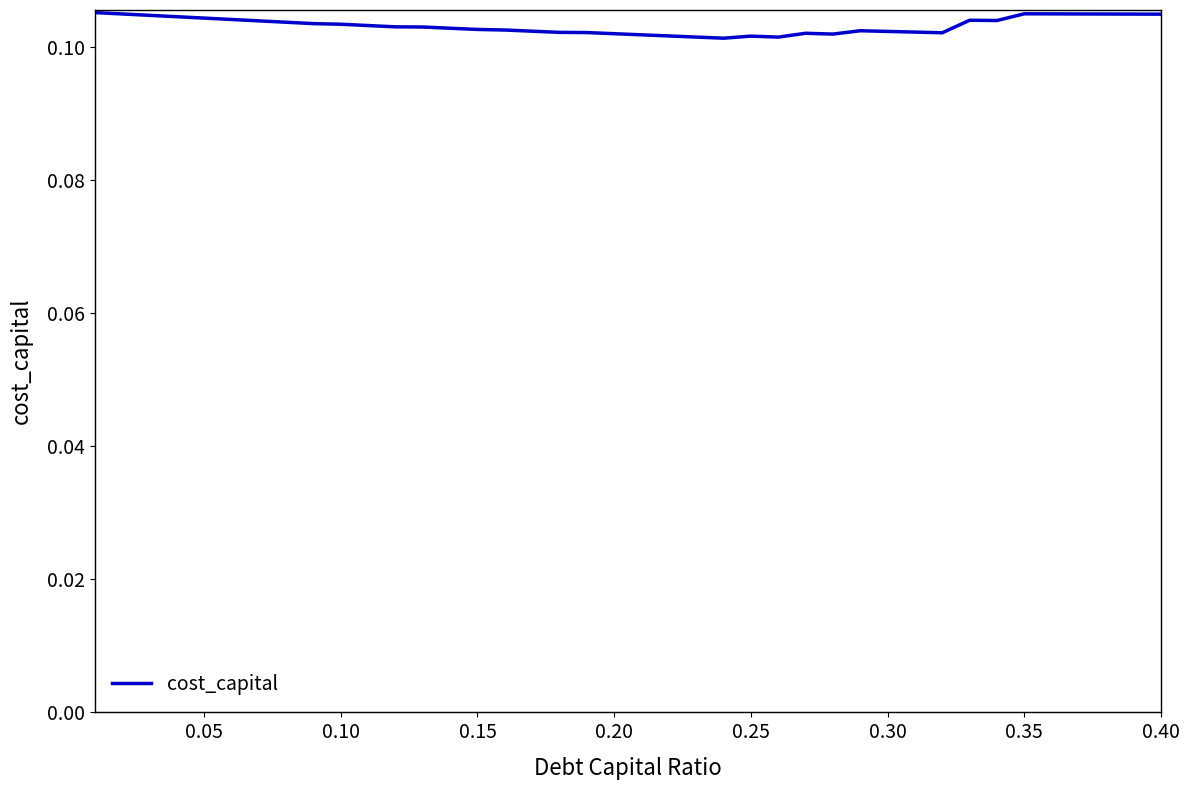

Is this an area chart (filled region under the line)?

No